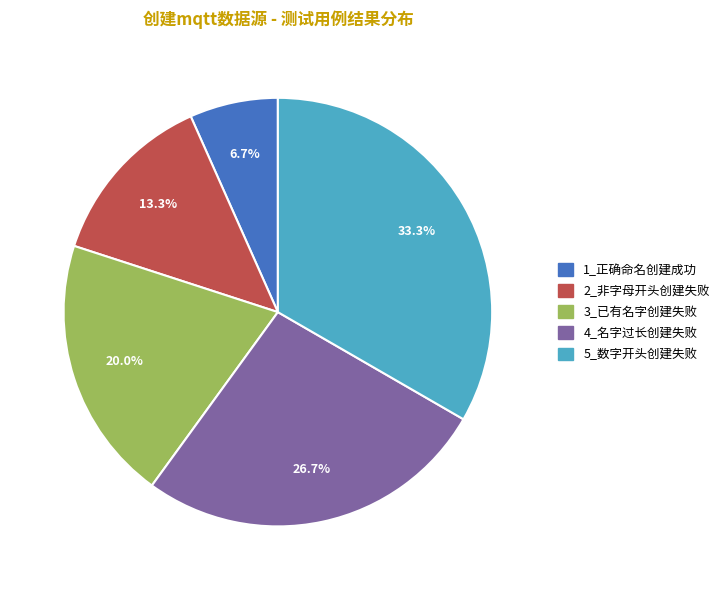

What portion of the pie excludes 2_非字母开头创建失败?

86.7%